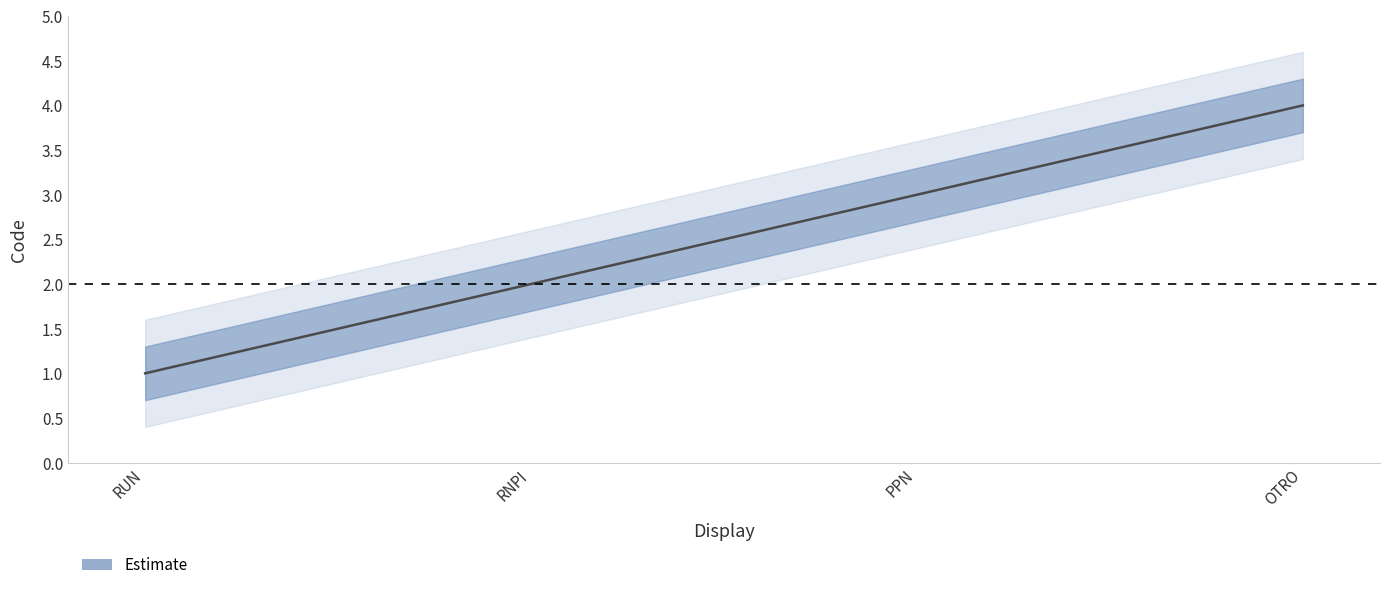

What is the change in value from RUN to OTRO?

+3